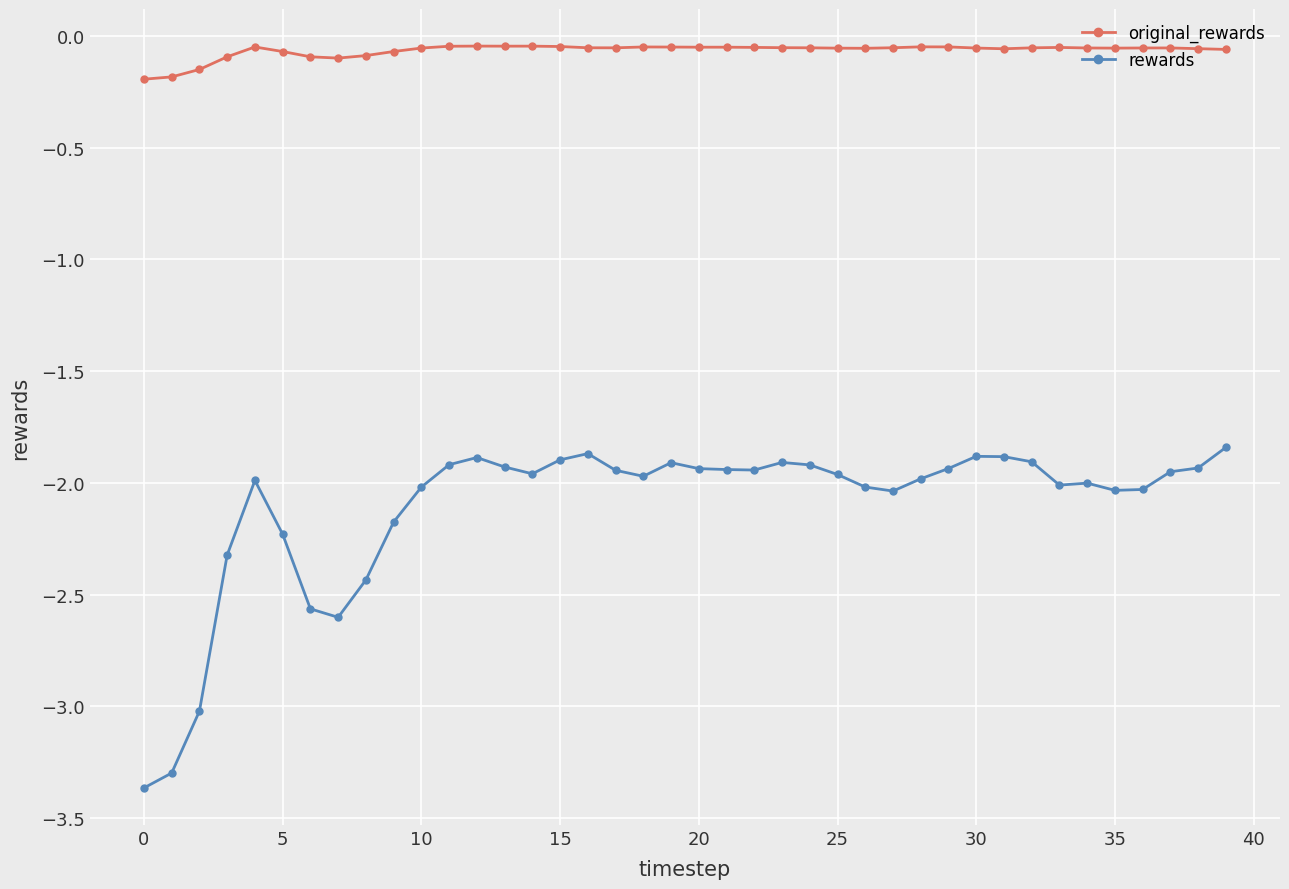

Rank the series by their average value, from lowest to highest.

rewards, original_rewards